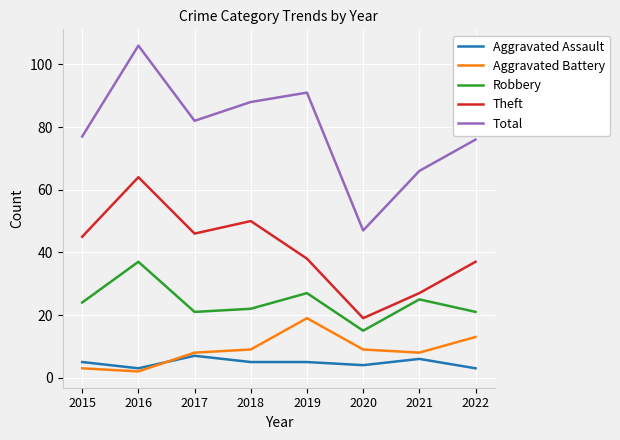

At how many categories does at least one series exceed 8?

8